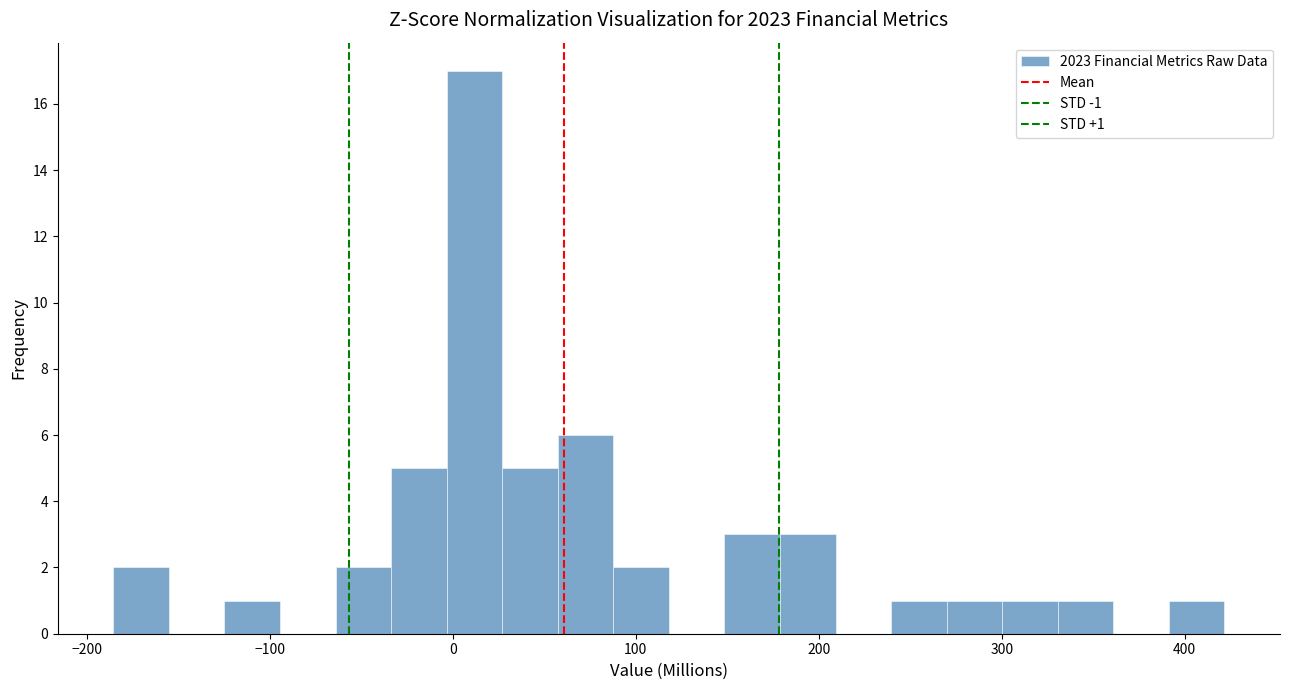

Around what value on the x-axis is the tallest bar? Give the approximate position of its centre, as read against the axis.

10